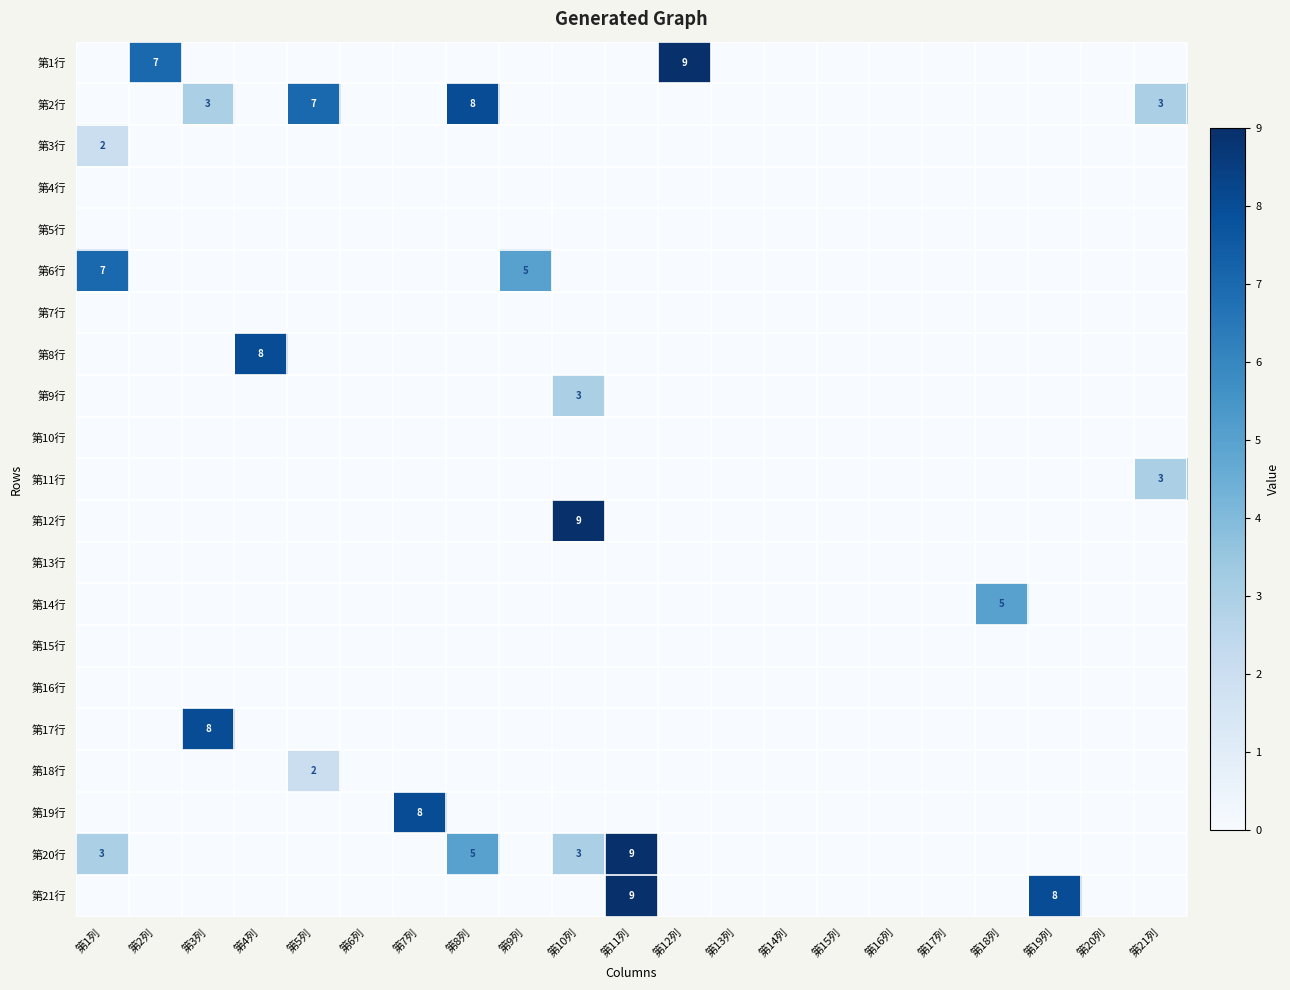

What is the sum of all 第3行 values?

2